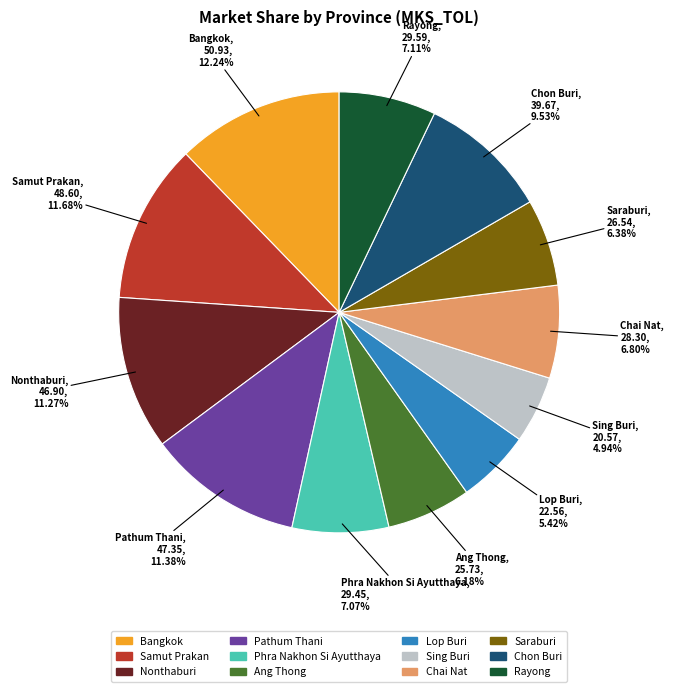

What percentage is the Pathum Thani slice, to the nearest percent?

11%